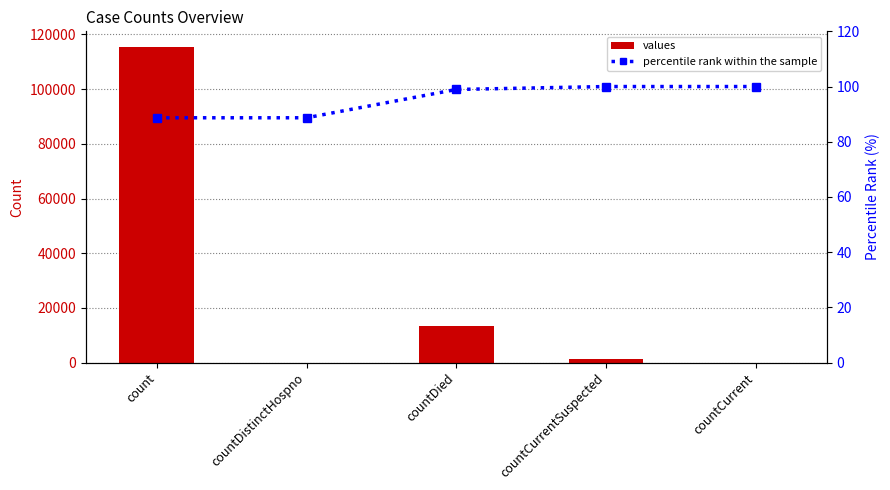

Which series has the largest total across all categories?

values